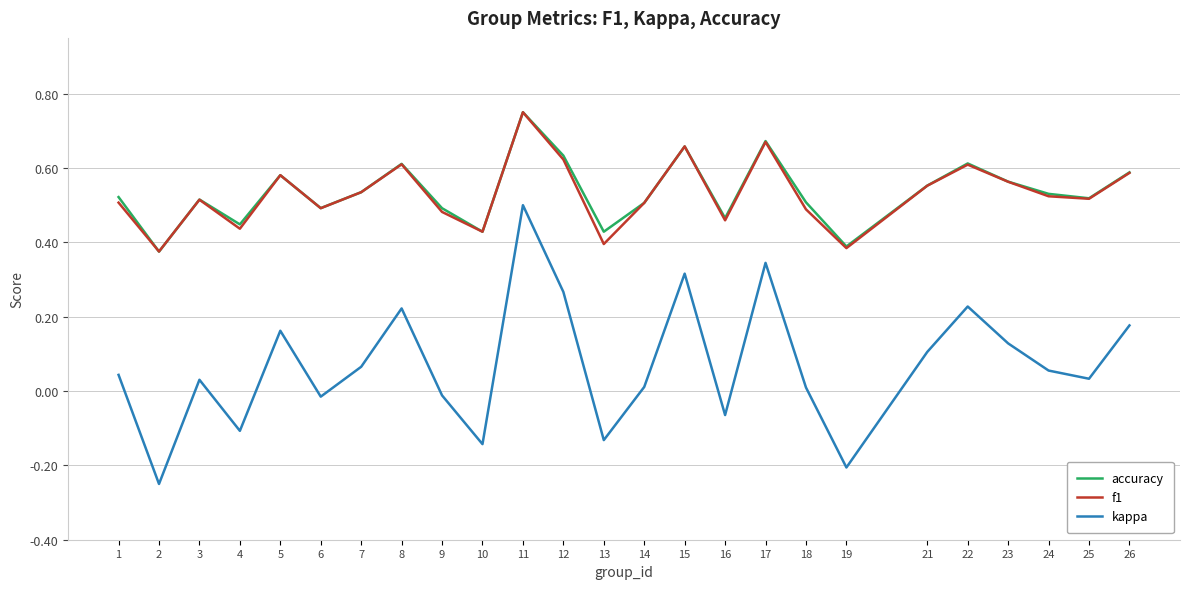

How many f1 values are between 0 and 1?

25